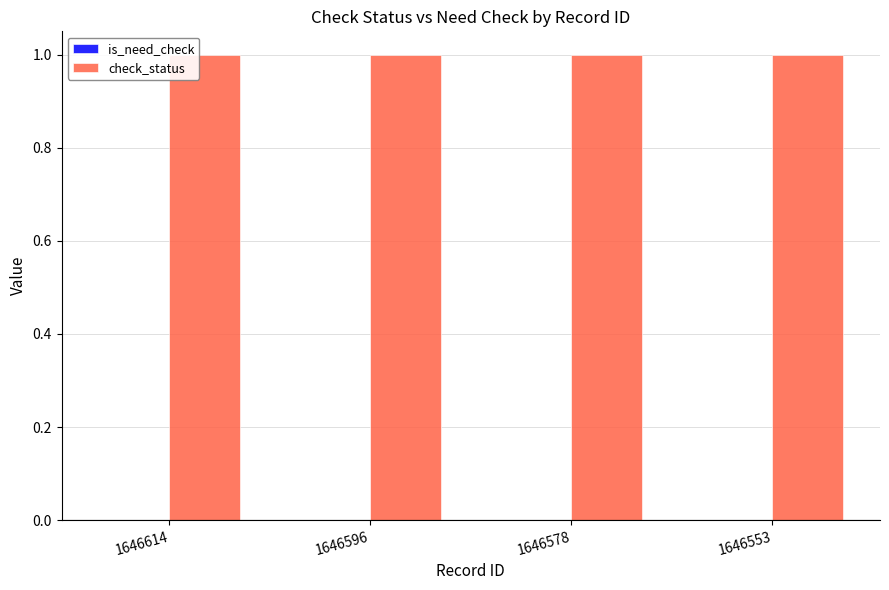

Rank the categories by is_need_check value from highest to lowest.

1646614, 1646596, 1646578, 1646553